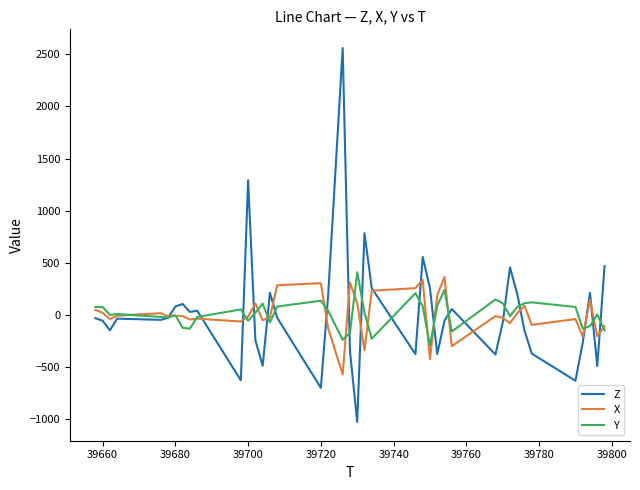

Which series has the largest range (max minus min)?

Z